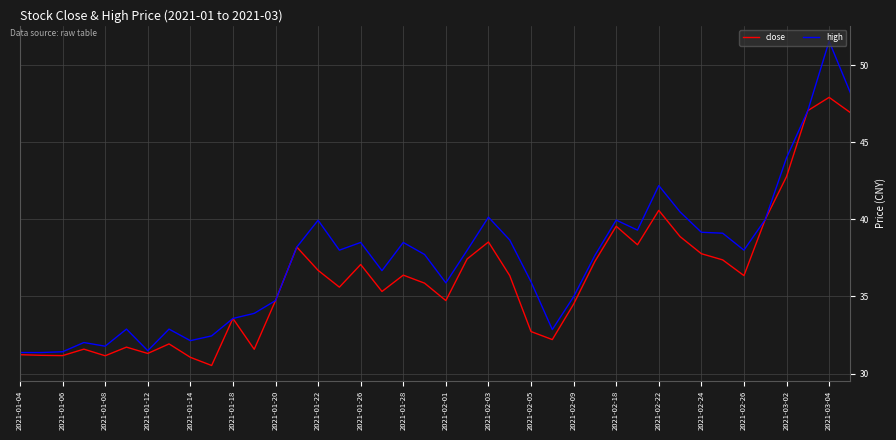

Rank the series by their average value, from highest to lowest.

high, close